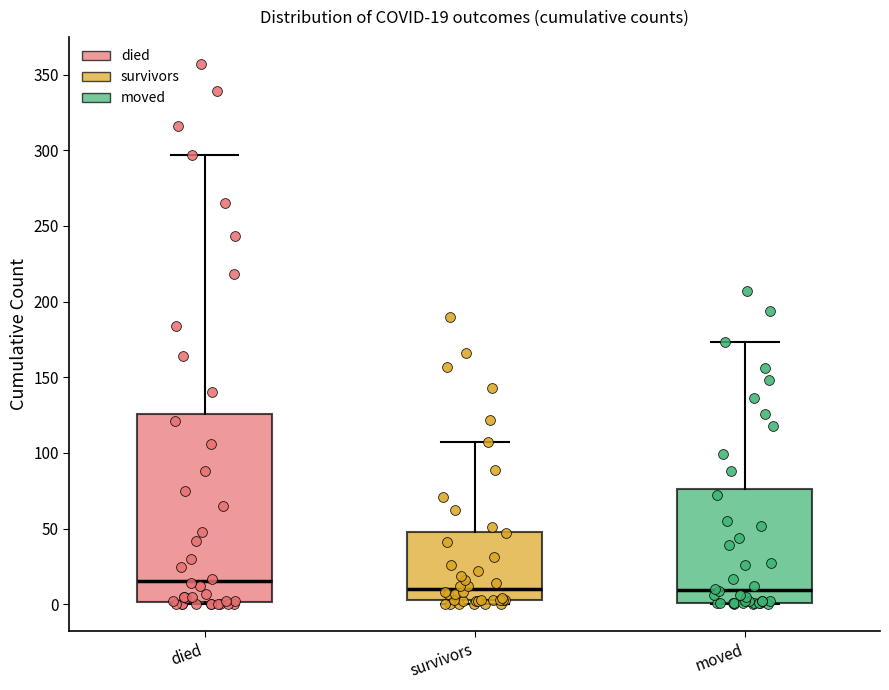

Which box is the tallest, from its lower edge to its upper edge?

died